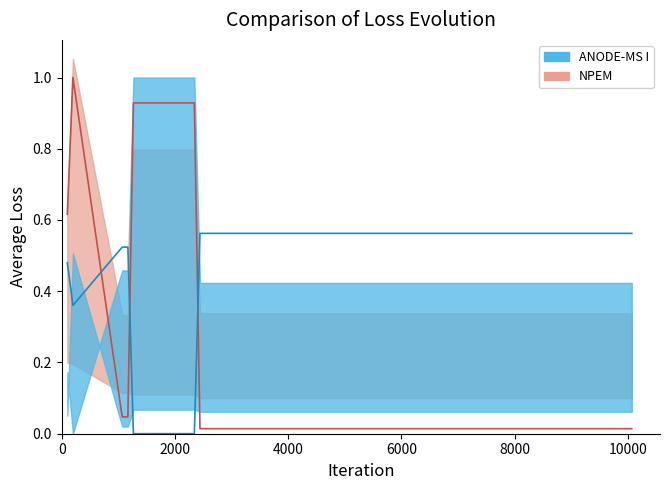

The value of r4 at 10 is 1.6. True or false?

False